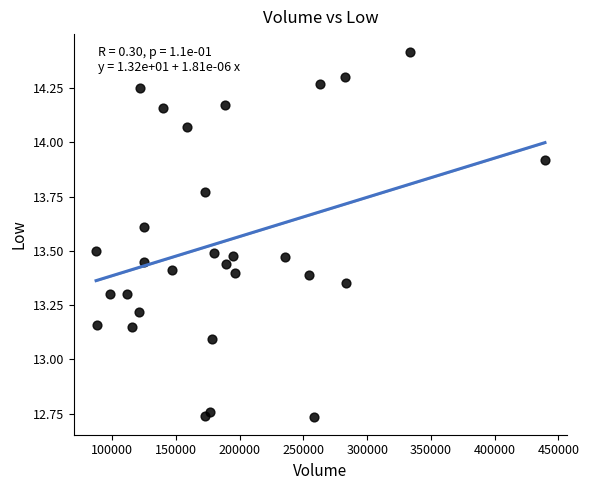

What is the range of Y values (max minus min)?

1.7